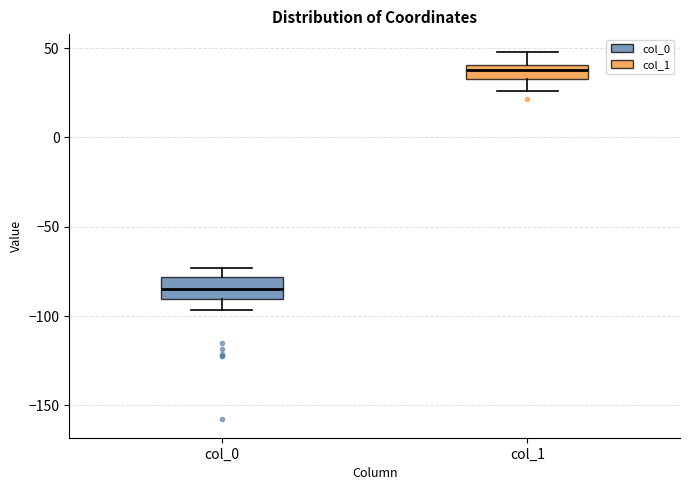

Reading left to right, transcribe this box plot: for each box, give where its median line is, the range the box spans, and where its two whiskers end, as read against the y-axis. The values are not printed on the chart, so give them approximately, as read against the axis.

col_0: median -85, box -90 to -80, whiskers -95 to -75
col_1: median 40 (inside the box), box 35 to 40, whiskers 25 to 50